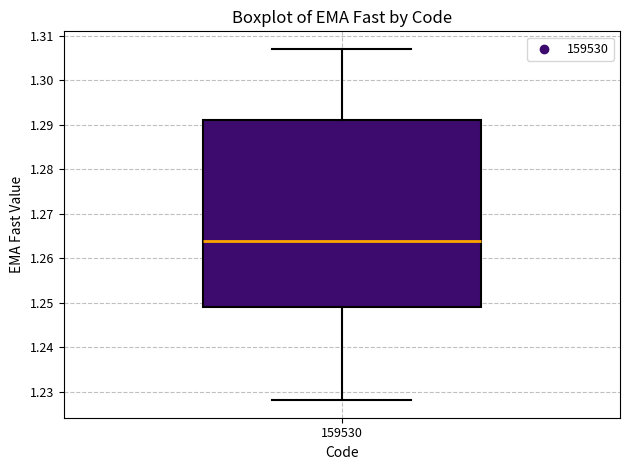

Read this box plot against the y-axis: the position of the median line, the range covered by the box, and the ends of both whiskers. The values are not printed on the chart, so give them approximately, as read against the axis.

median 1.264, box 1.249 to 1.291, whiskers 1.228 to 1.307